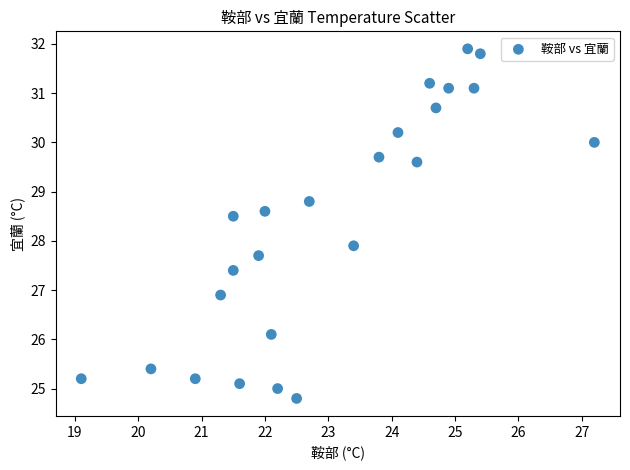

What is the range of X values (max minus min)?

8.1